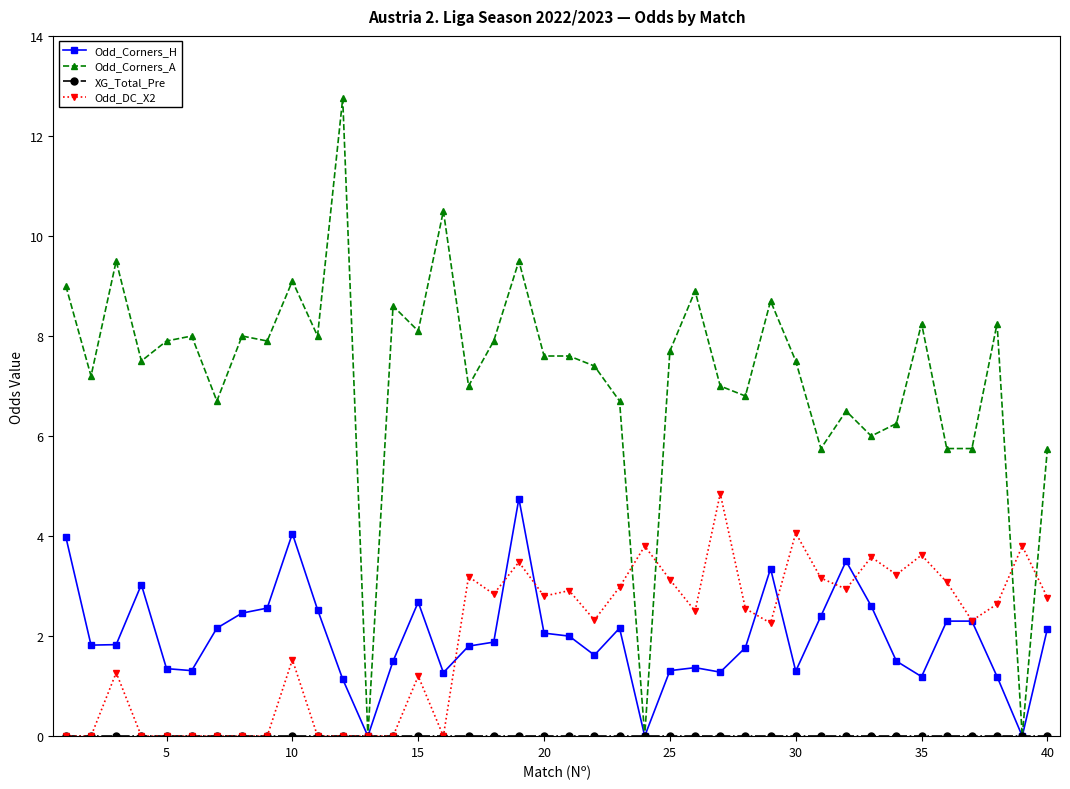

Which series has the largest range (max minus min)?

Odd_Corners_A